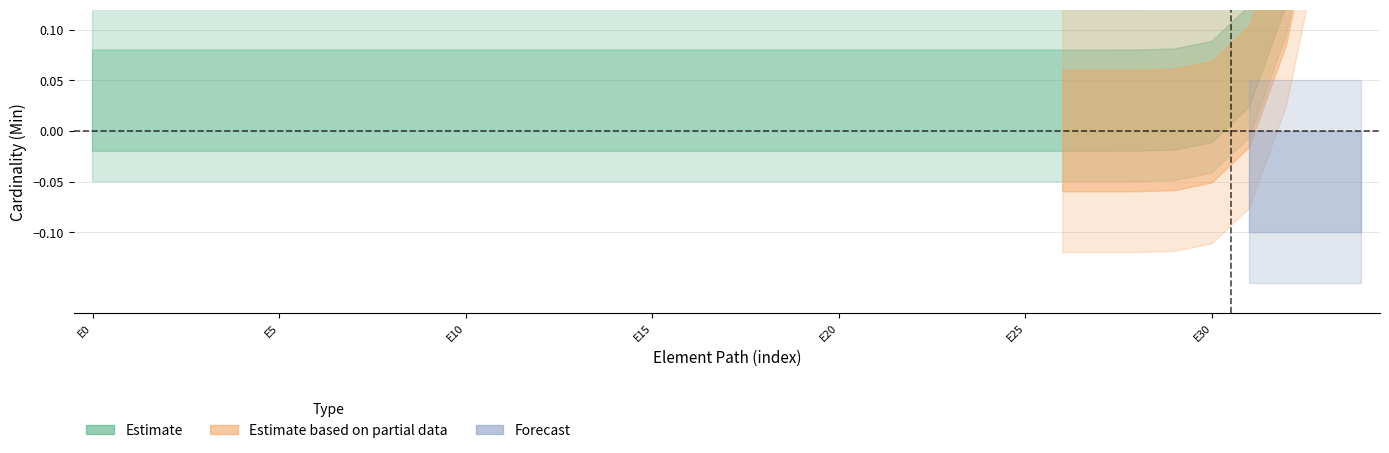

True or false: base_min_values and min_values cross at least once.

False